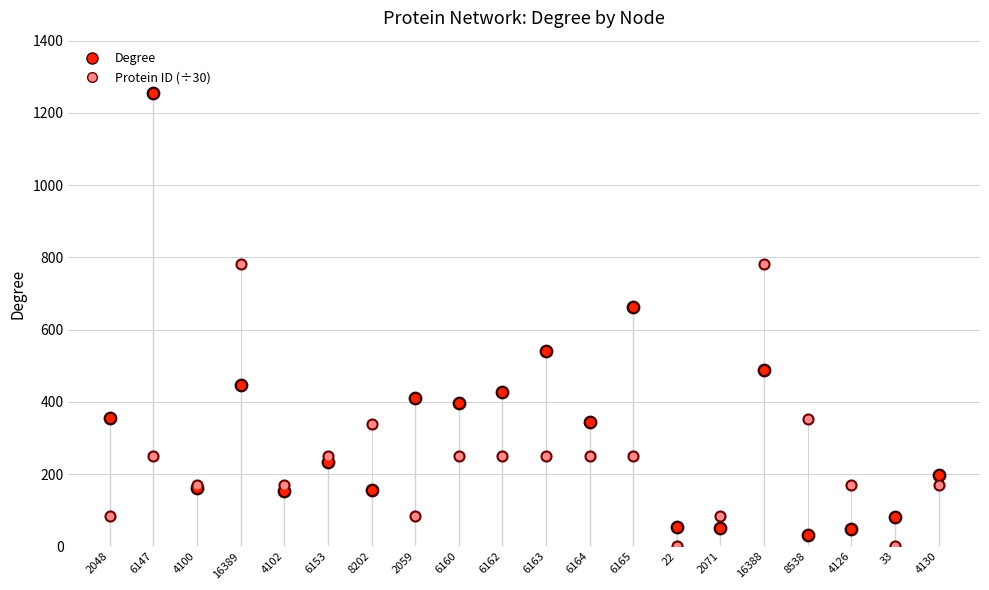

Which series contains the lowest Y value?

Protein ID (÷30)